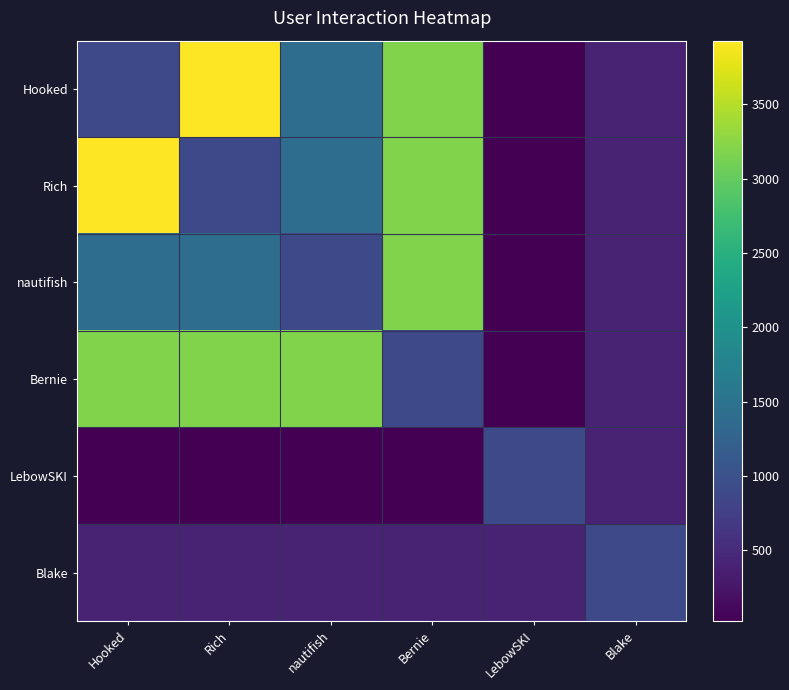

At which category is the sum across all series the highest?

Bernie